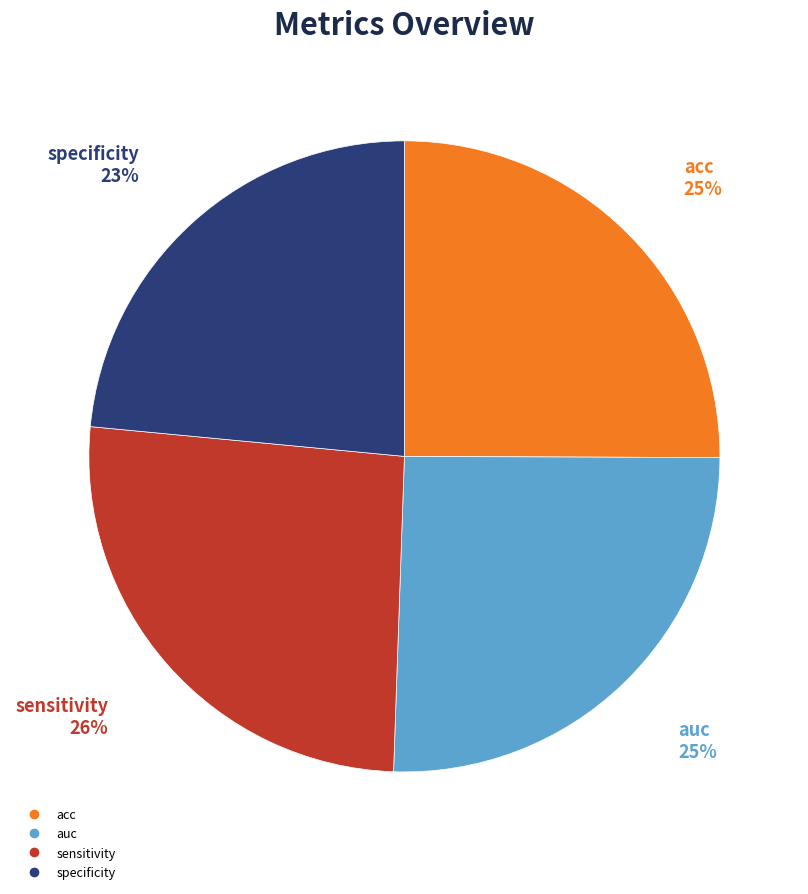

What is the smallest slice in the pie chart?

specificity